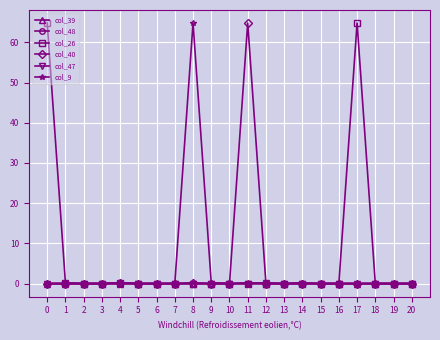

True or false: col_40 has more than 2 interior local peaks.

True